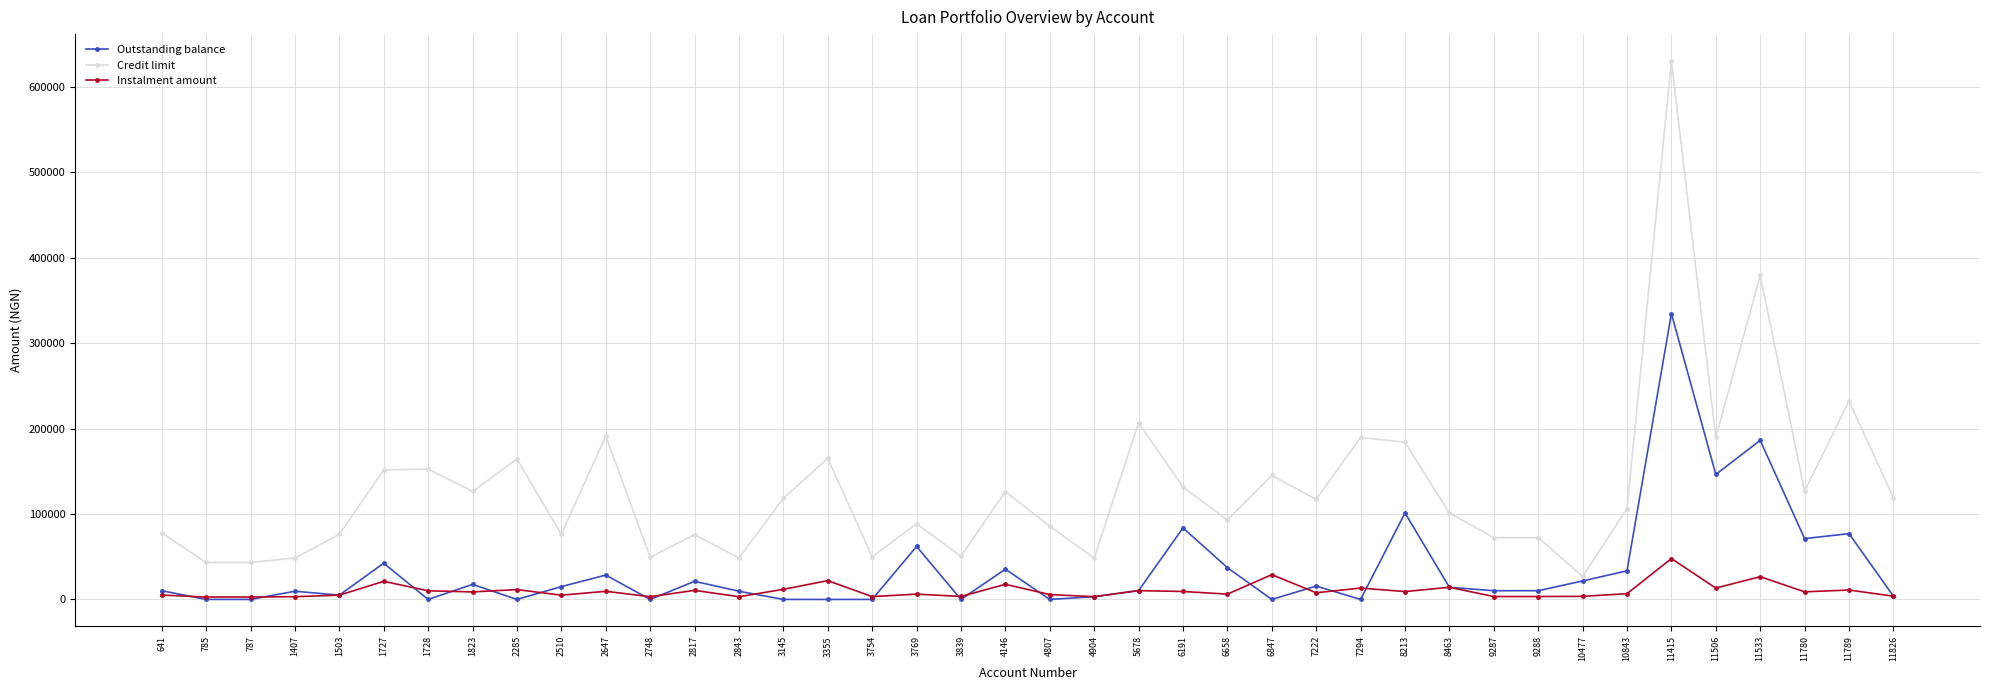

At which label does Instalment amount first exceed 8800?

1727